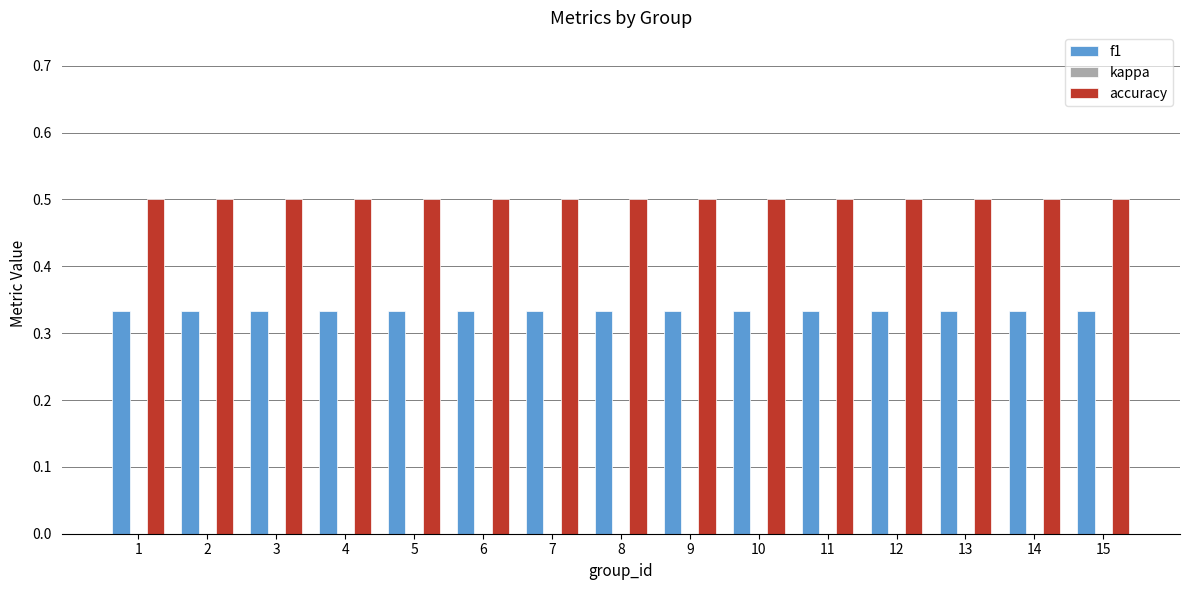

How many bars are there in total?

30